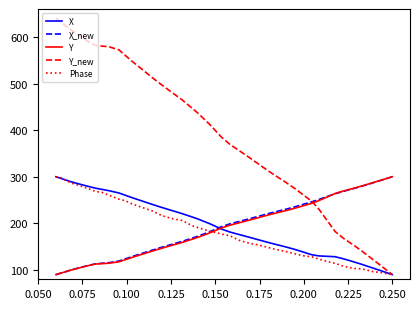

Which series has the largest range (max minus min)?

Y_new